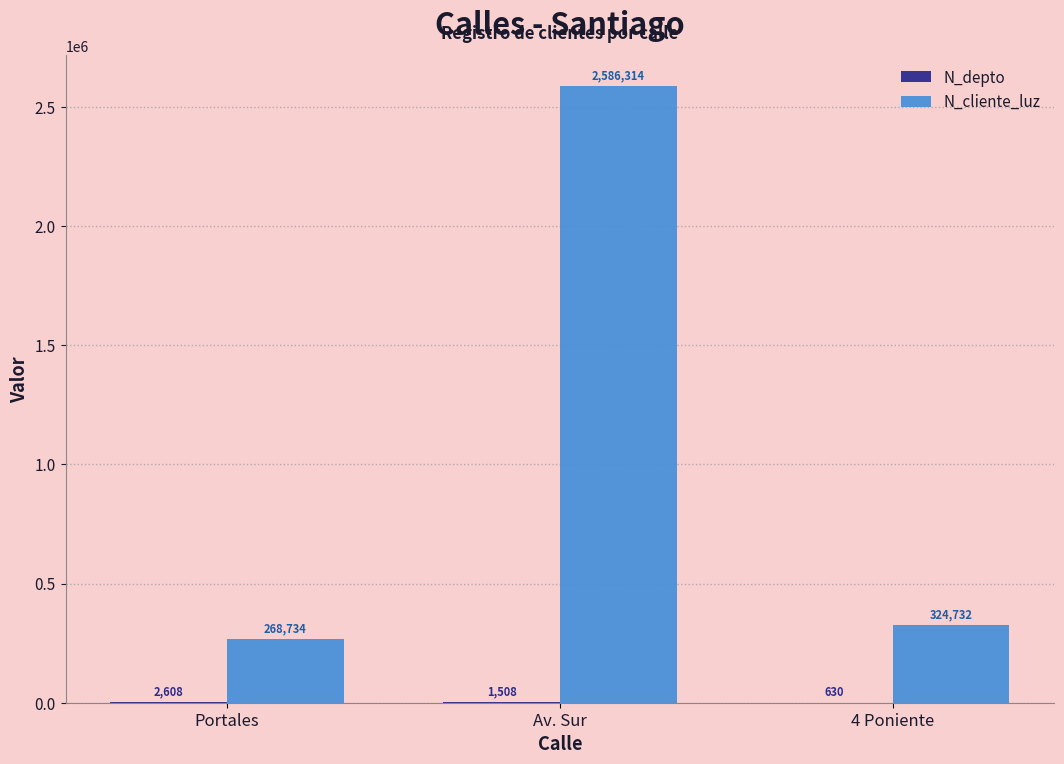

Which series has the largest range (max minus min)?

N_cliente_luz